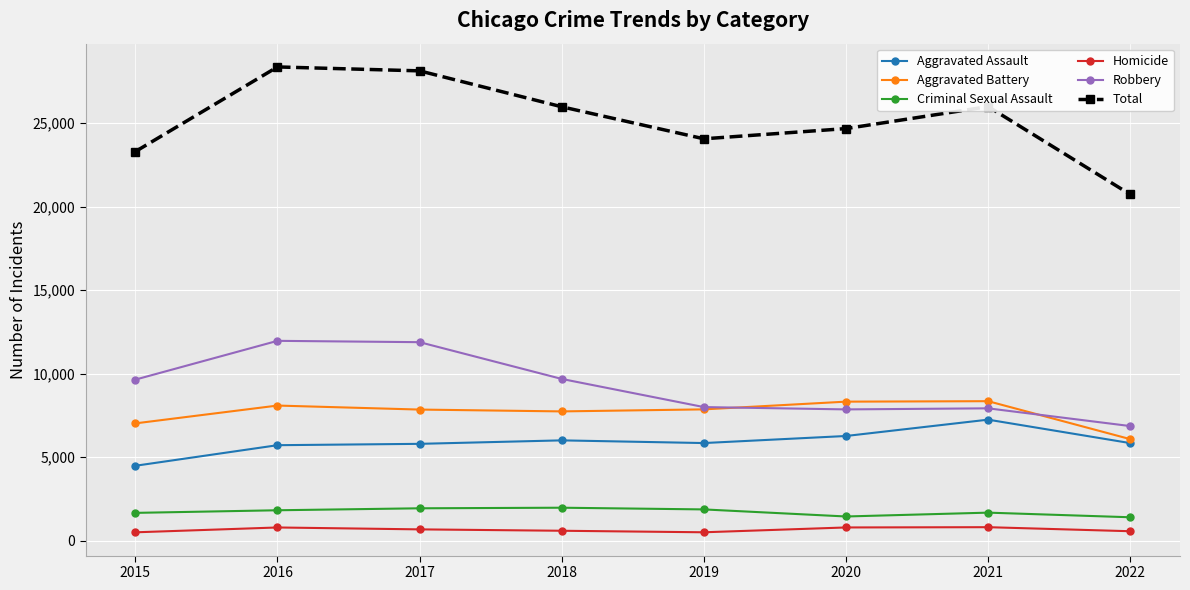

The Total series shows 34676 at 2015. True or false?

False